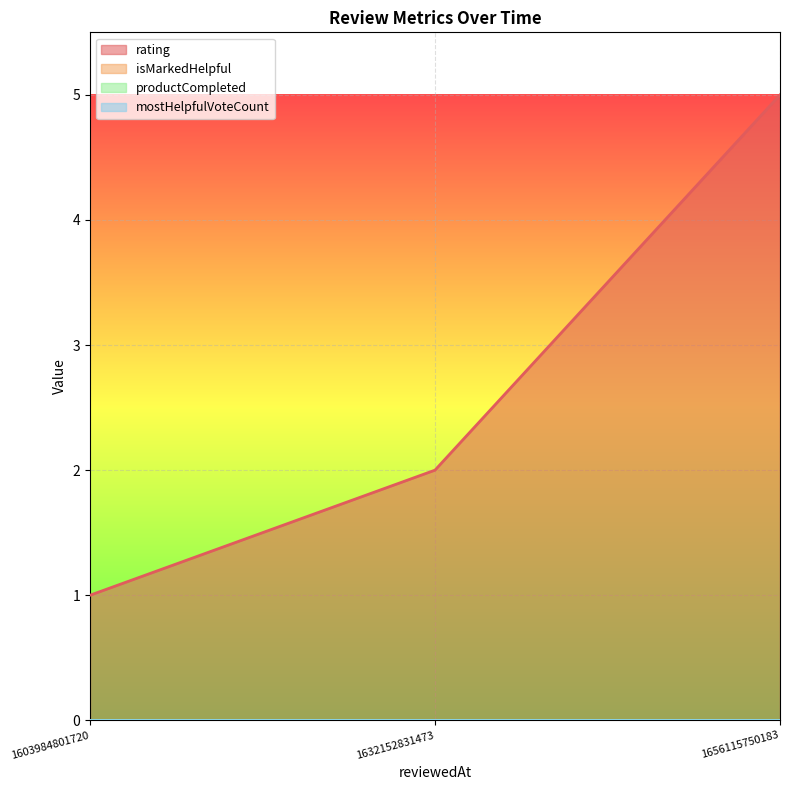

What is the total value across all series at 1632152831473?

2